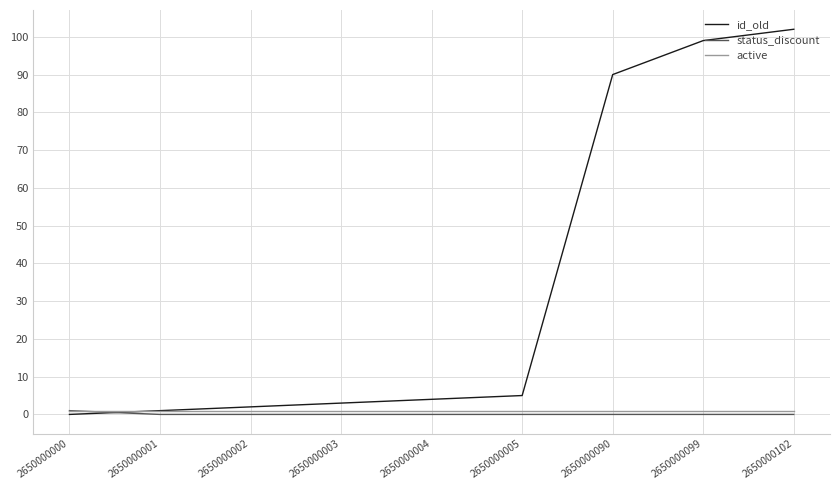

Which category has the highest value across all series?

2650000102